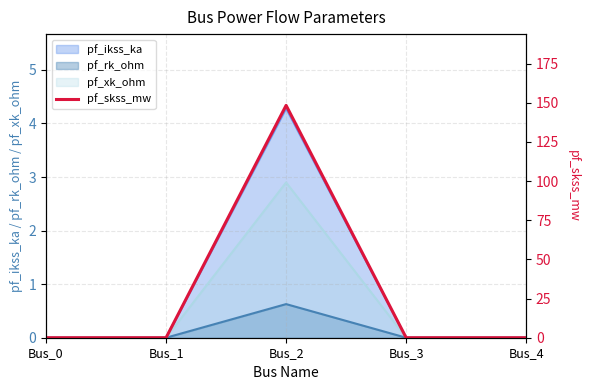

Reading left to right, list all the values displayed in this chart.

Bus_0=0.0	Bus_1=0.0	Bus_2=148.4	Bus_3=0.0	Bus_4=0.0